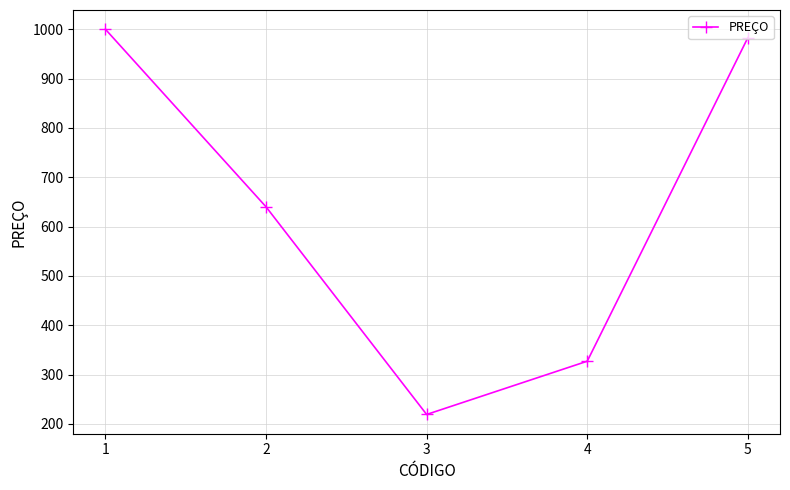

Does the chart display data point markers on the line(s)?

Yes